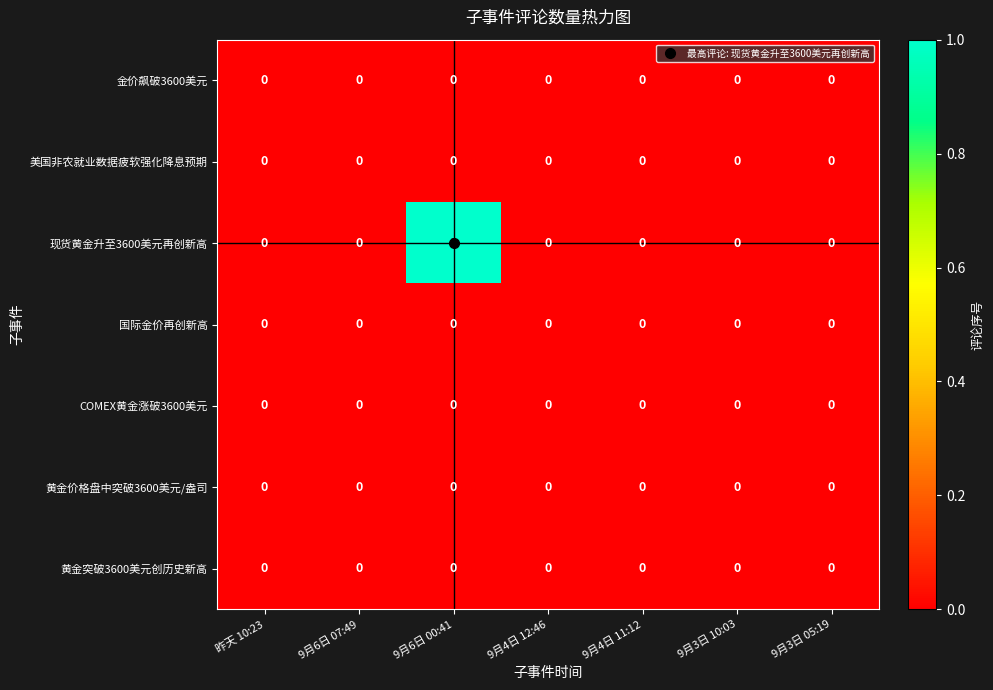

Which category has the highest value across all series?

9月6日 00:41